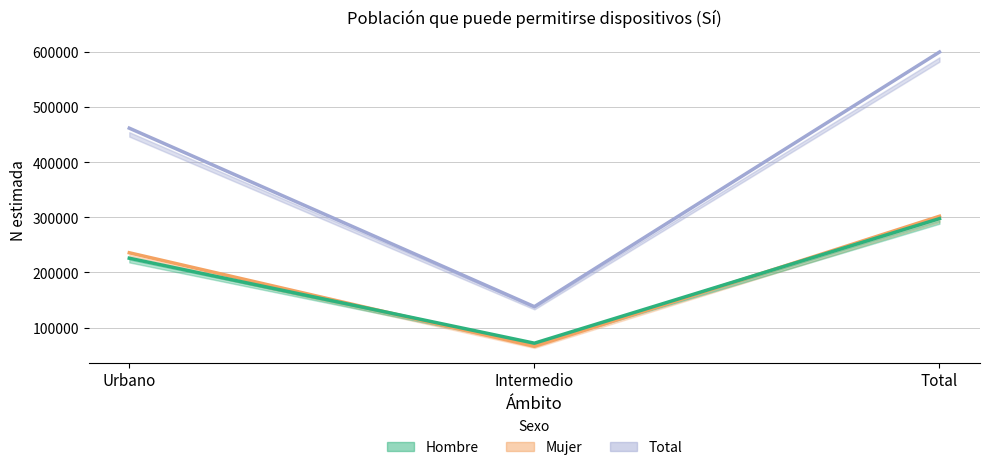

What are all the series names shown in the legend?

Total, Mujer, Hombre